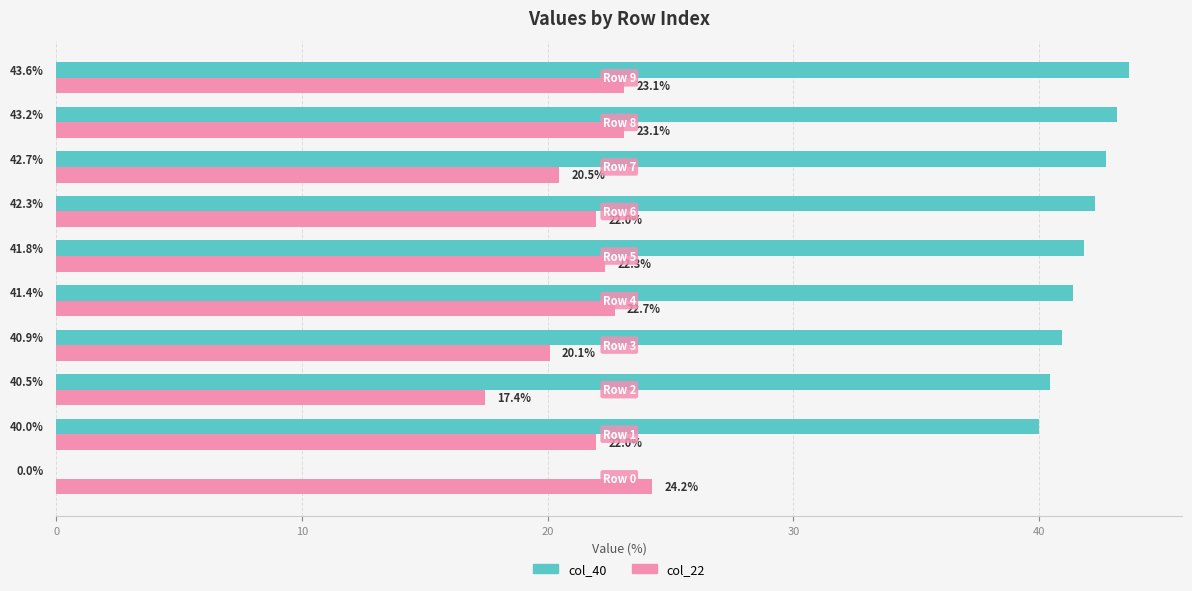

Which series has the largest total across all categories?

col_40